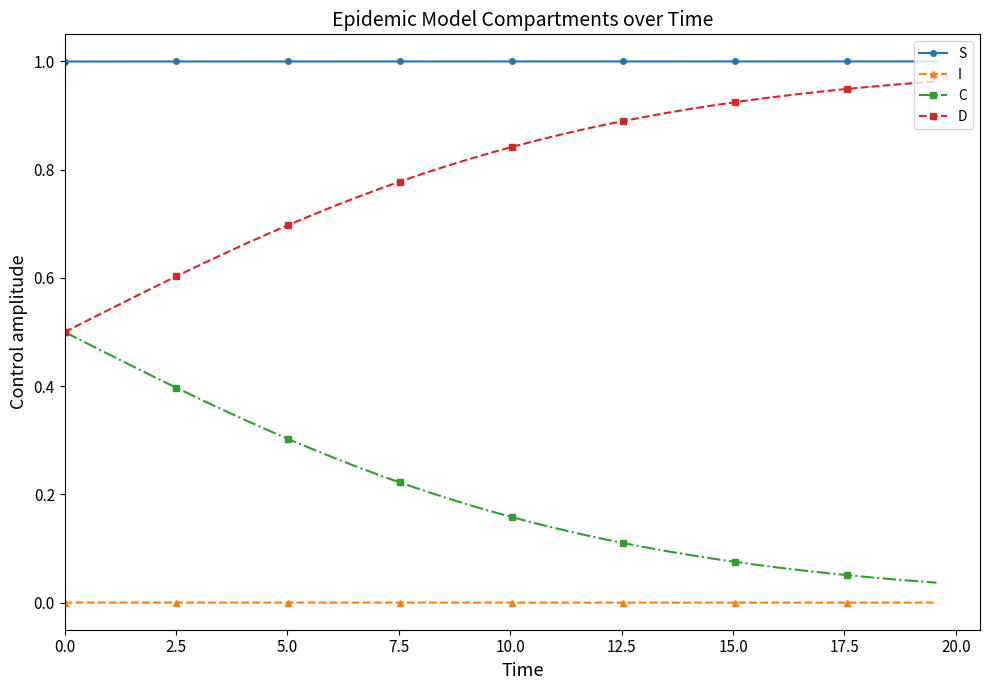

List the series in order of their peak value, highest first.

S, D, C, I